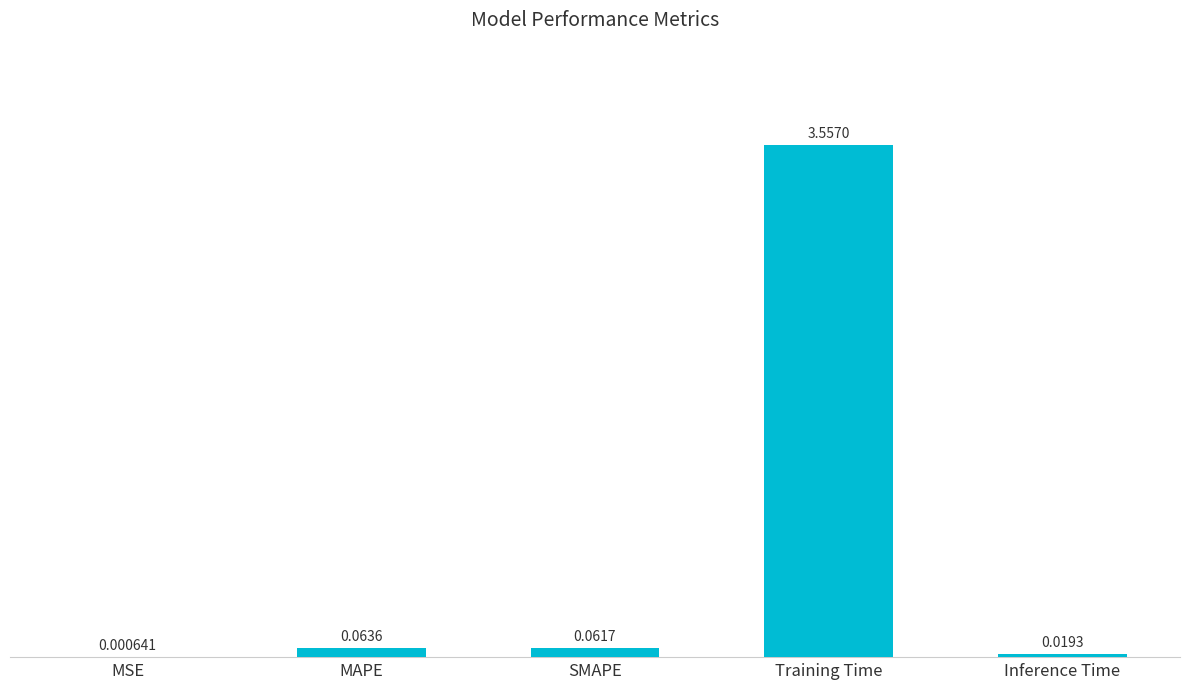

Which label corresponds to the largest value in the chart?

Training Time